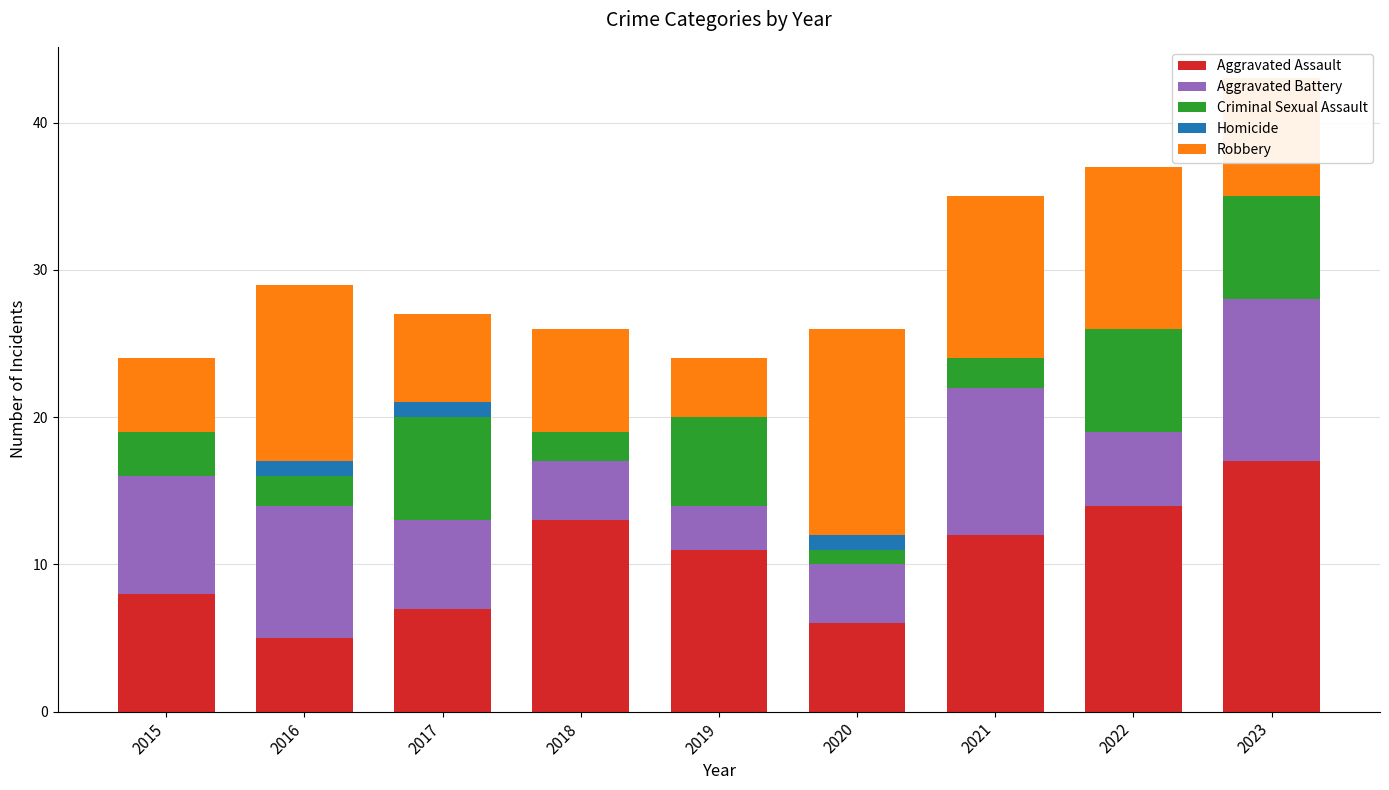

Does the chart contain stacked bars?

Yes